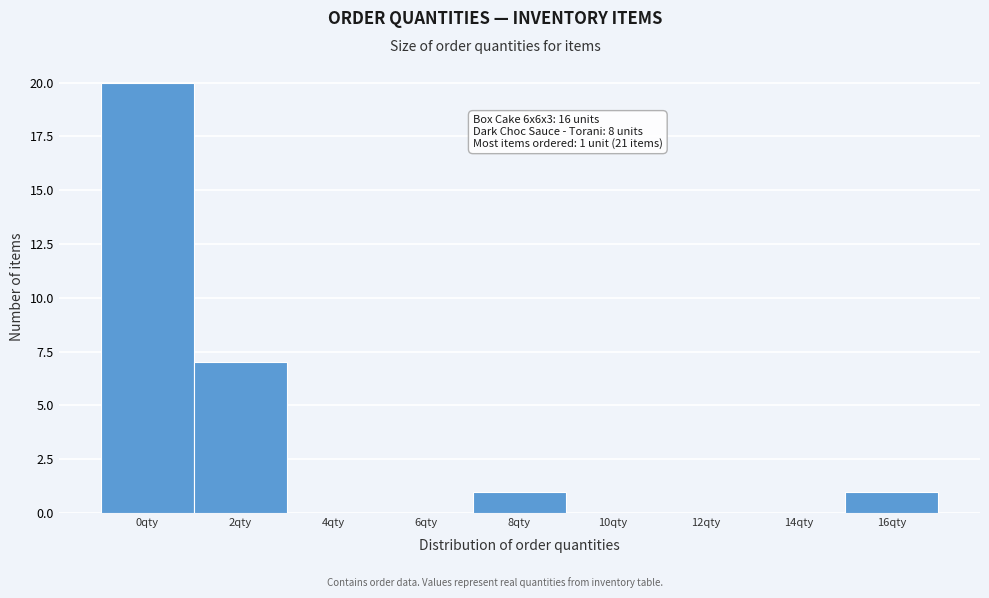

Reading left to right, extract all data points from this chart.

0qty=20	2qty=7	4qty=0	6qty=0	8qty=1	10qty=0	12qty=0	14qty=0	16qty=1